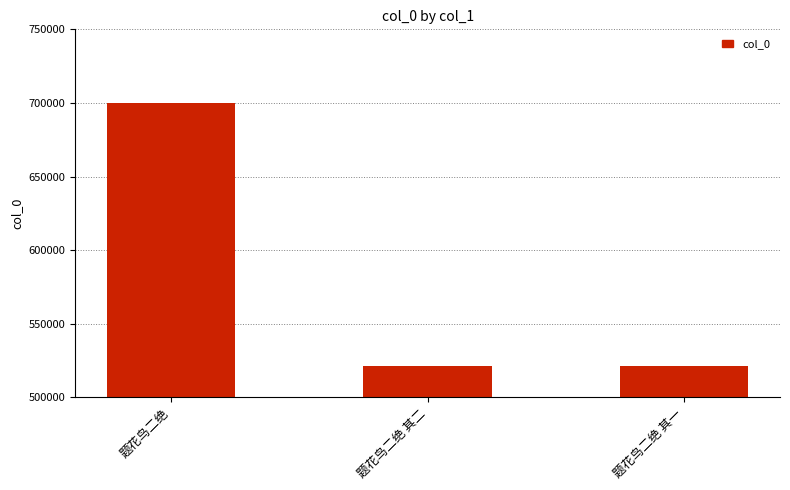

How many data points does each series have?

3